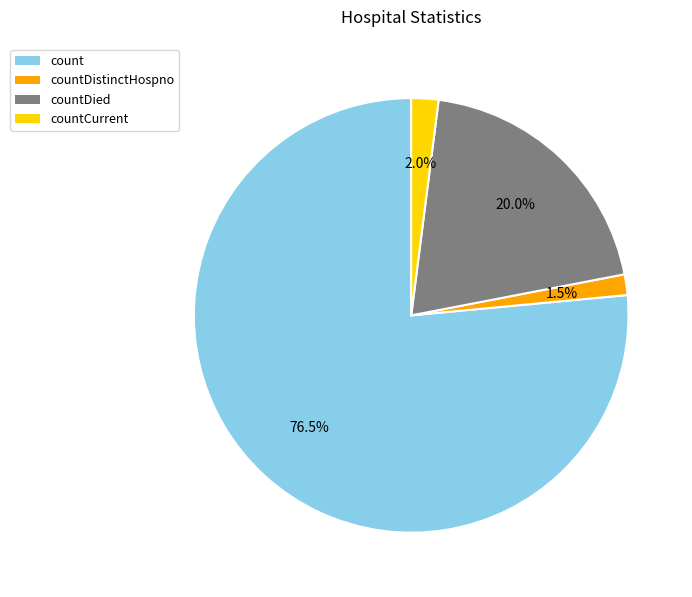

Which slice is the largest?

count